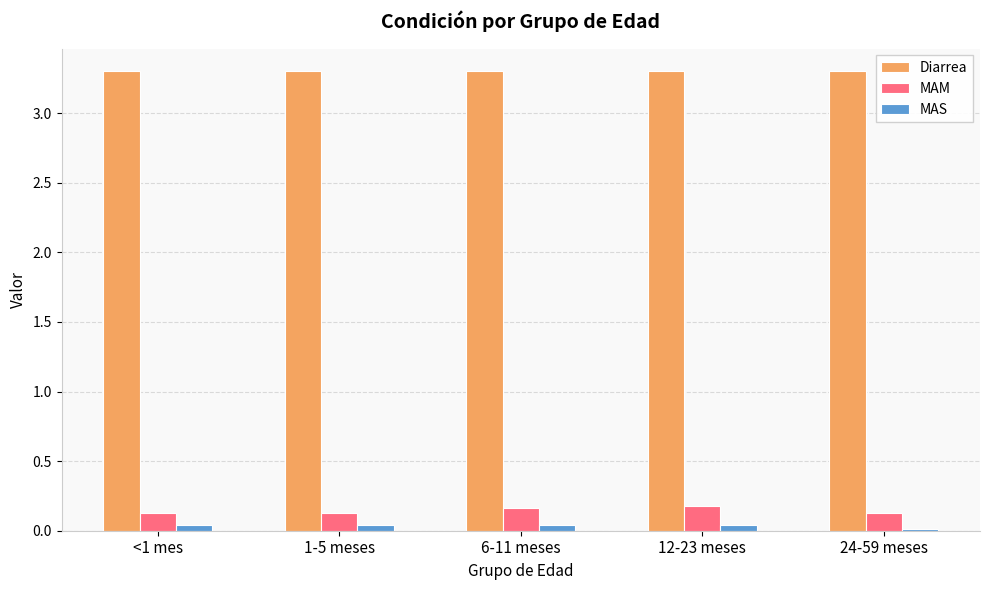

Is it true that Diarrea equals 4.7 at 1-5 meses?

False